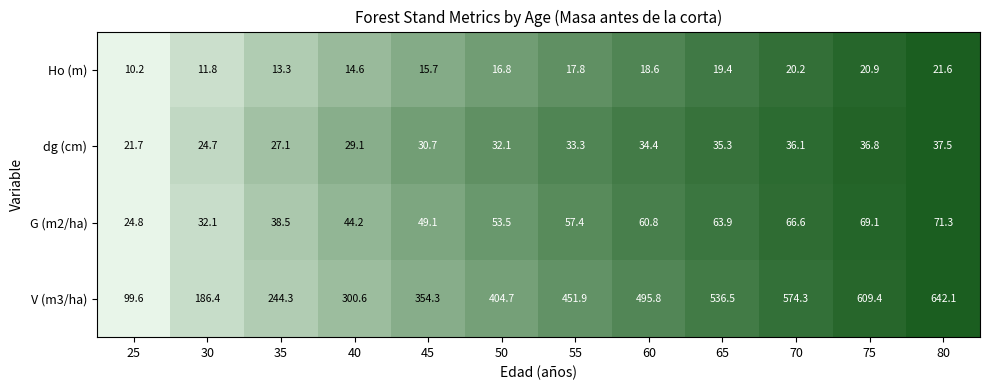

Which category has the highest value in the dg (cm) series?

80